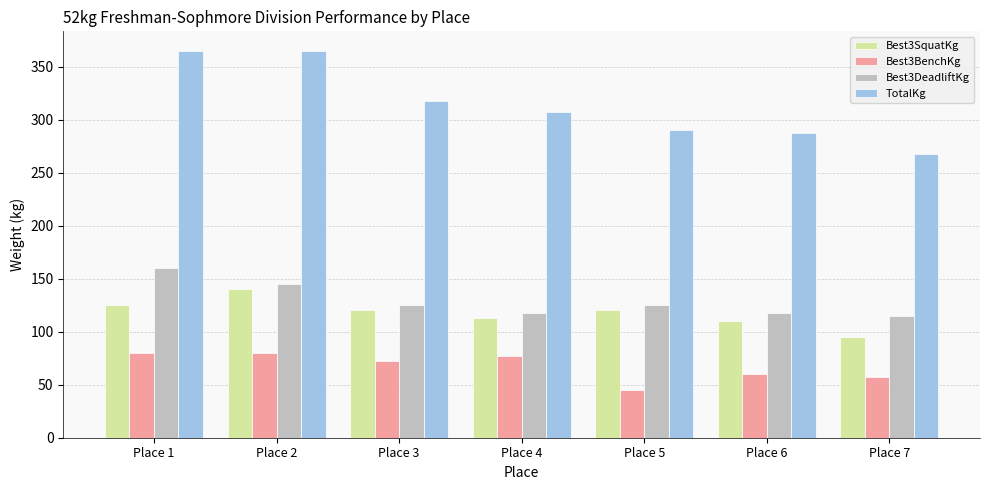

Which series has the largest total across all categories?

TotalKg